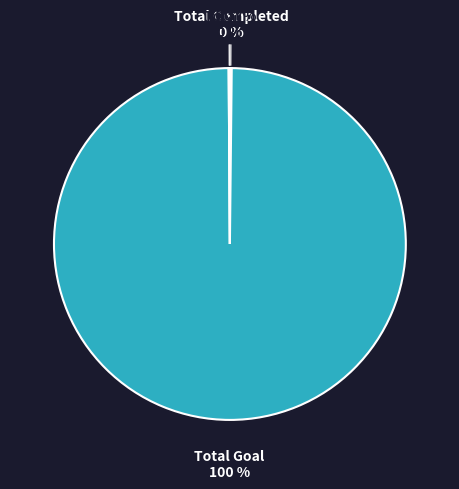

Which slice represents more than half of the pie?

Total Goal